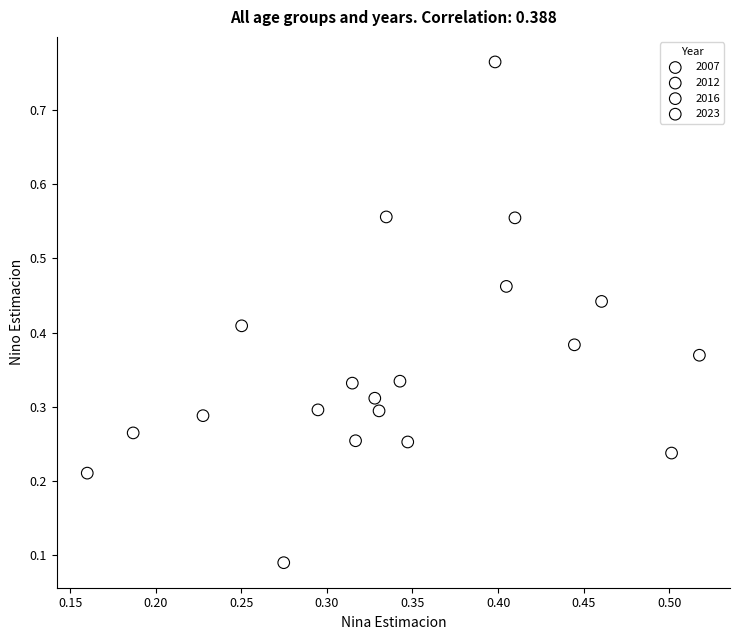

Which series contains the lowest Y value?

2023